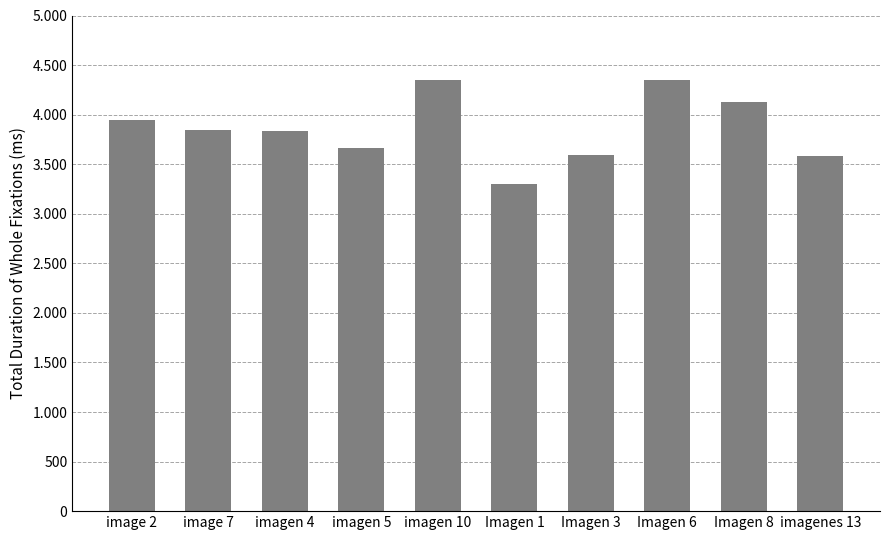

Reading left to right, what are all the values shown in this chart?

3947	3847	3831	3664	4347	3298	3597	4347	4130	3581